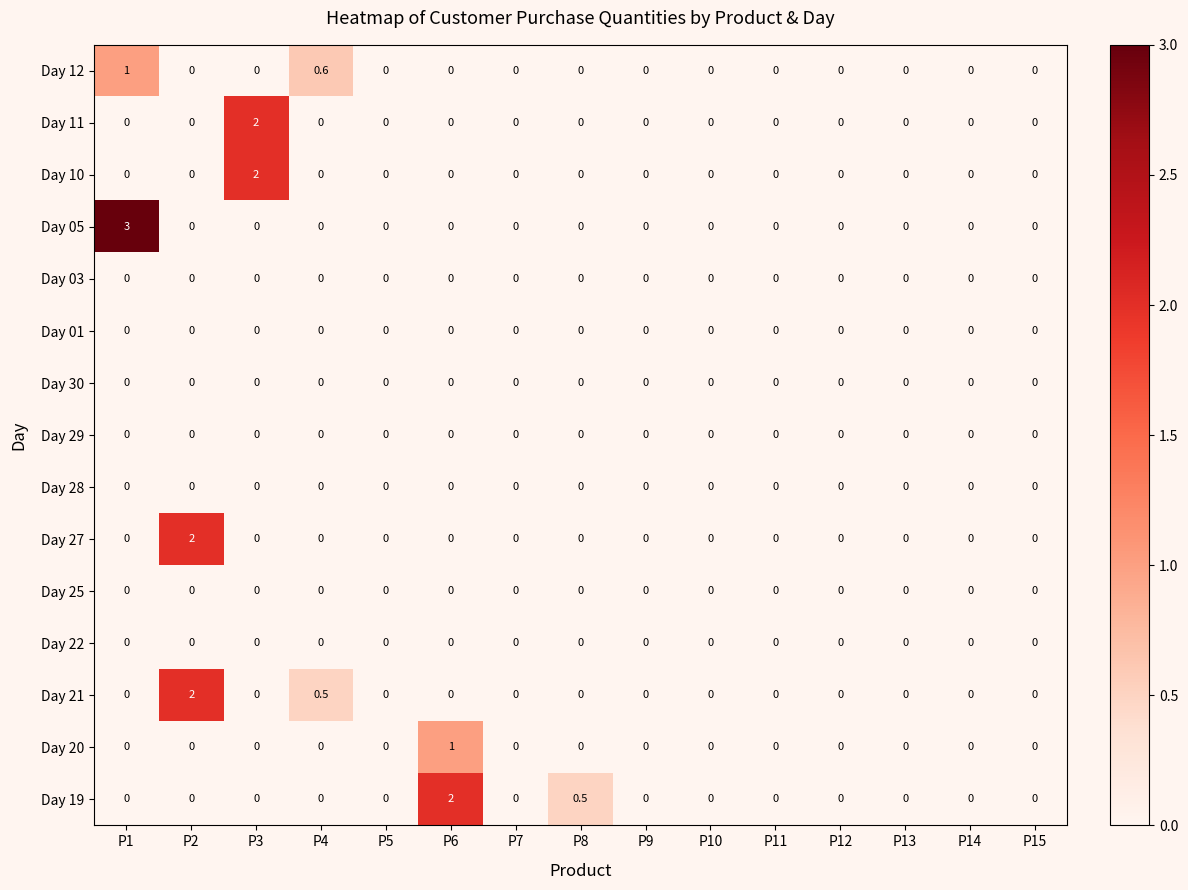

Which series has the widest spread of values?

Day 05